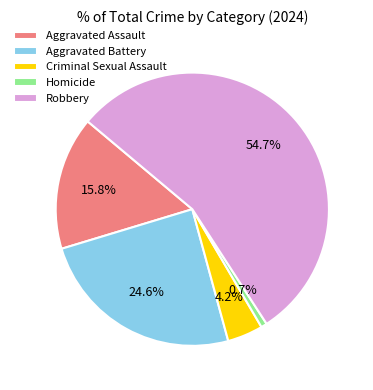

The Aggravated Assault slice represents 16% of the pie. True or false?

True